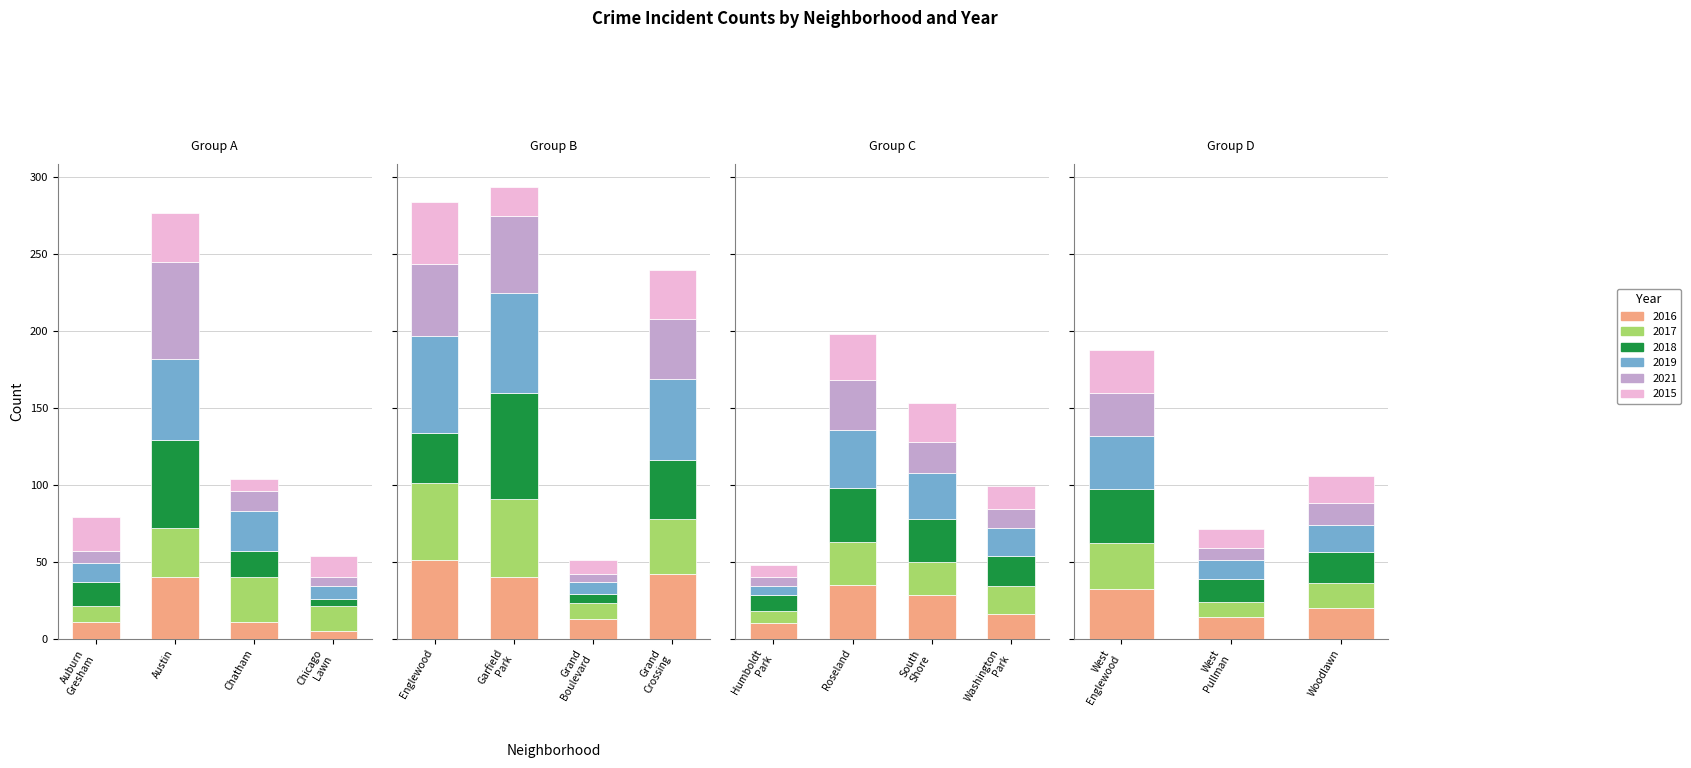

What is the total value across all series at South Shore?

153